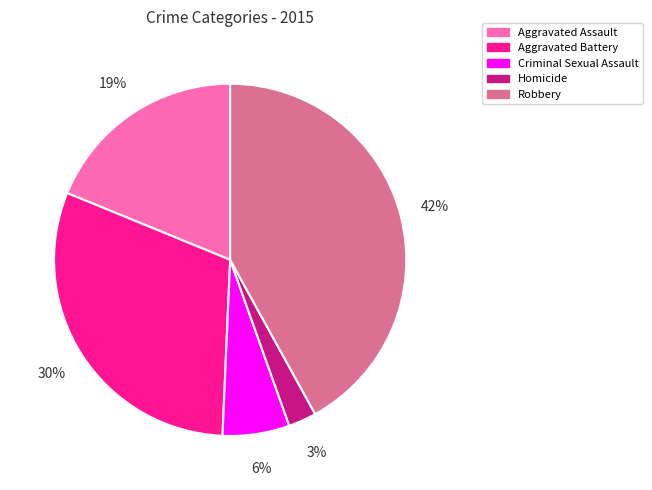

Count the number of slices in the pie.

5